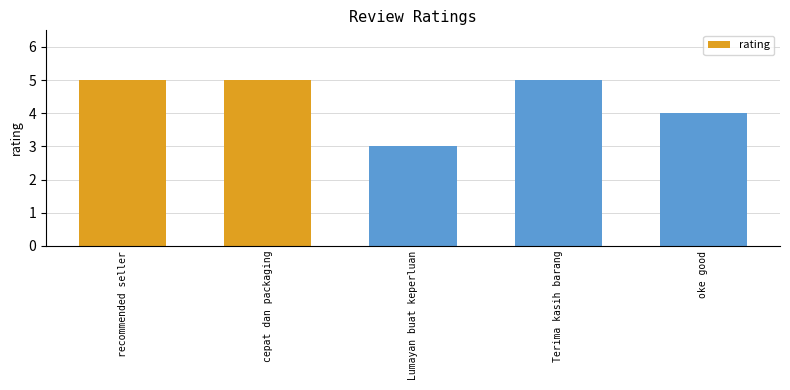

The value at cepat dan packaging is 5. True or false?

True